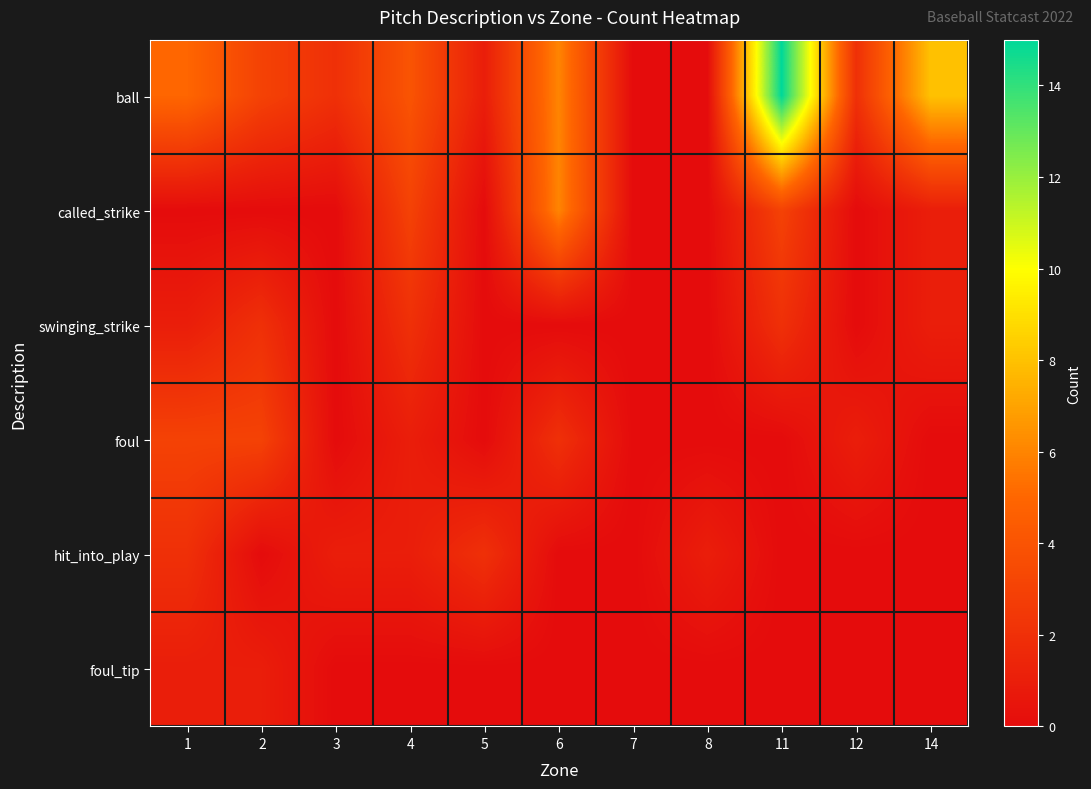

At which category is the sum across all series the highest?

11